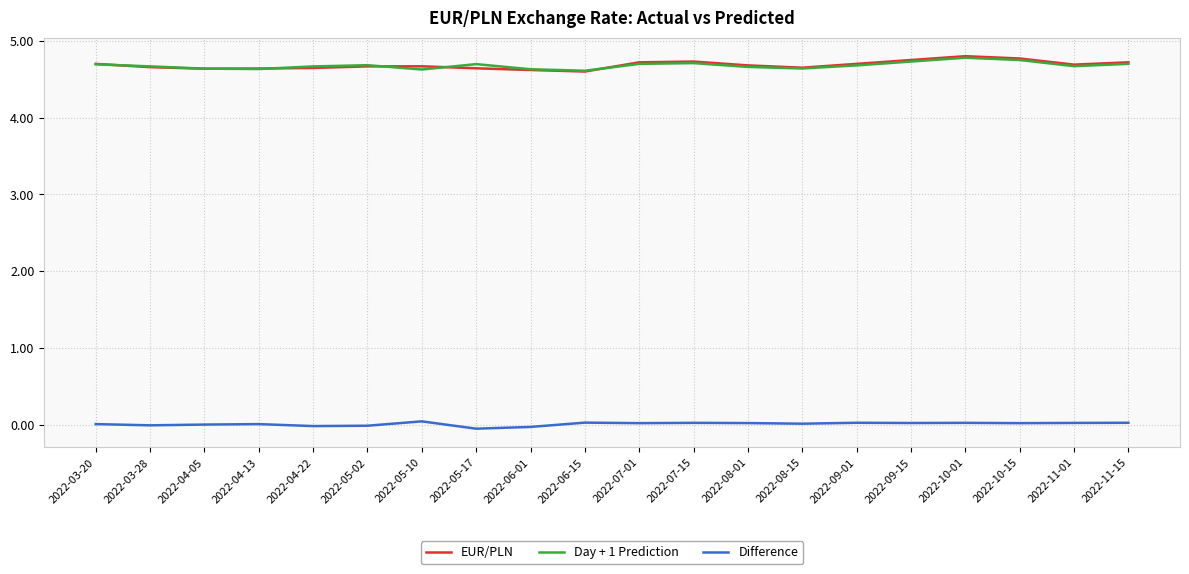

True or false: EUR/PLN has more than 0 interior local peaks.

True